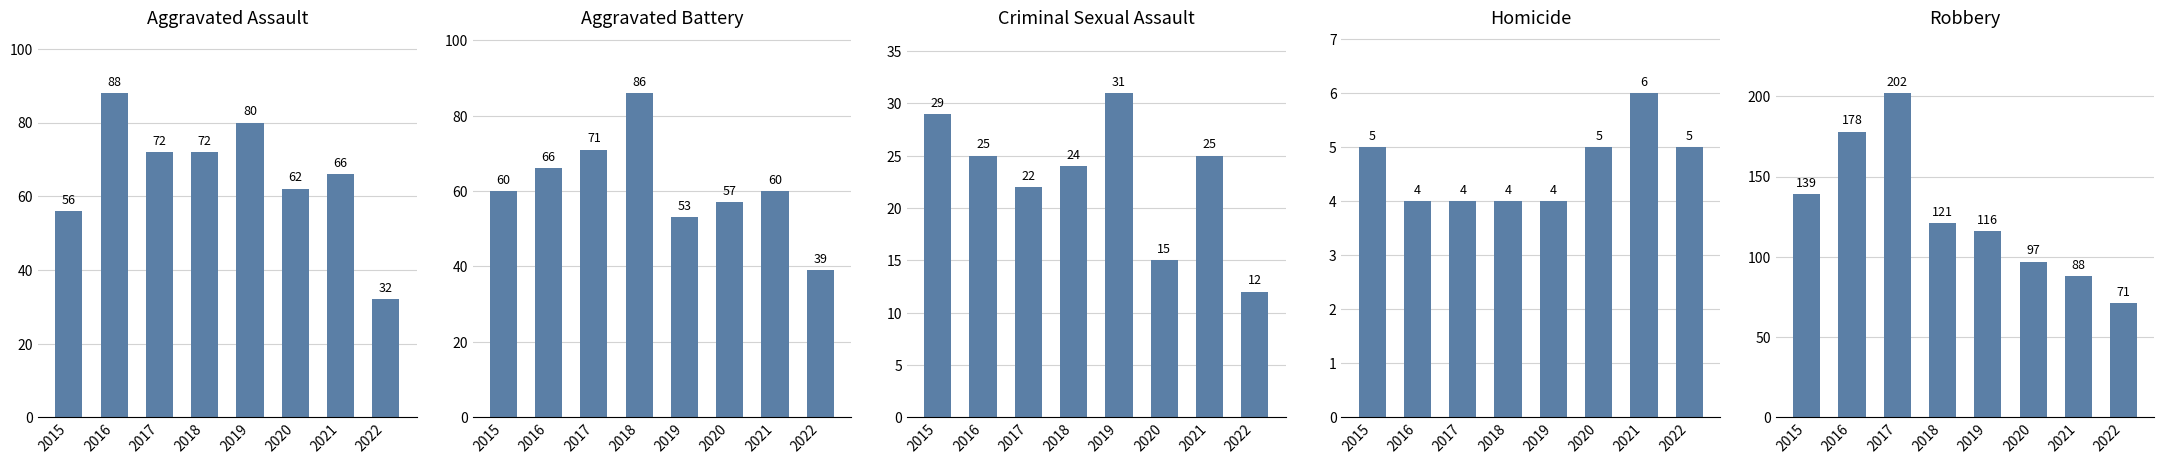

At 2019, list the series in order from smallest to largest.

Homicide, Criminal Sexual Assault, Aggravated Battery, Aggravated Assault, Robbery